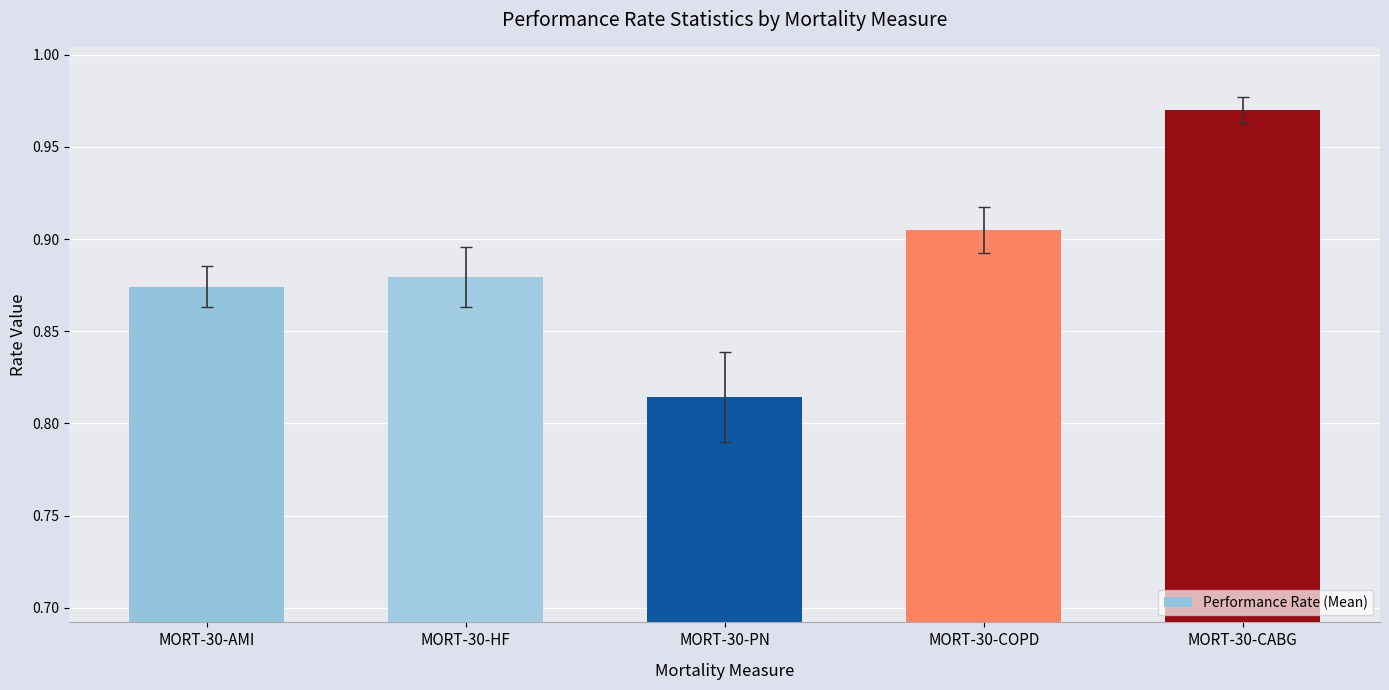

List the labels in order of value, largest first.

MORT-30-CABG, MORT-30-COPD, MORT-30-HF, MORT-30-AMI, MORT-30-PN